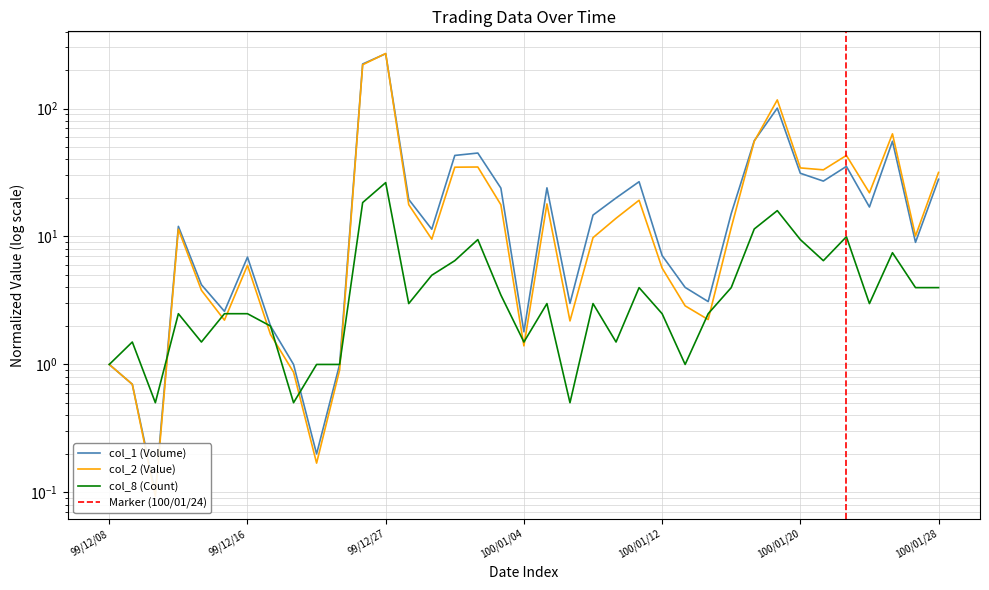

At 99/12/09, list the series in order from smallest to largest.

col_1 (Volume), col_2 (Value), col_8 (Count)